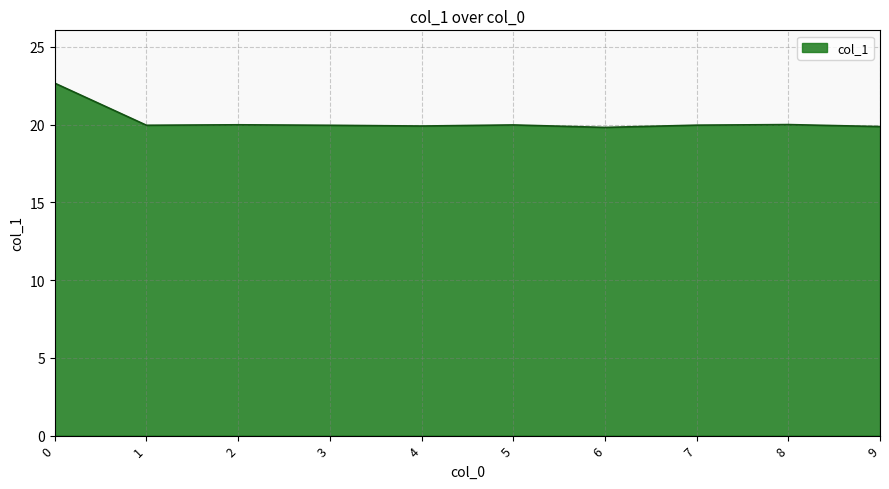

What is the sum of all values?

202.1